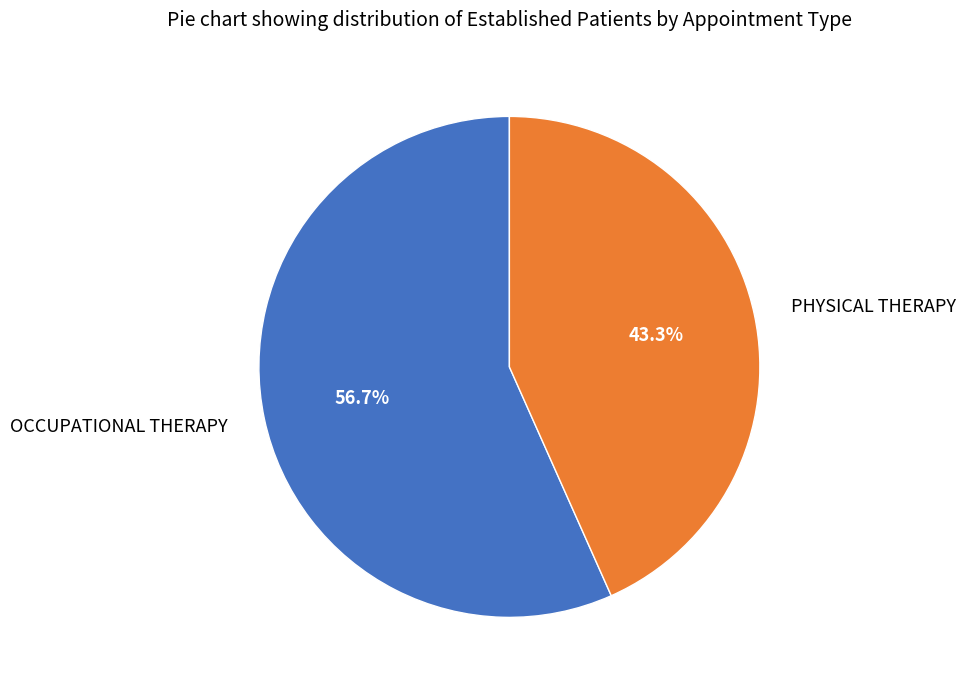

Is it true that PHYSICAL THERAPY is 43% of the pie?

True